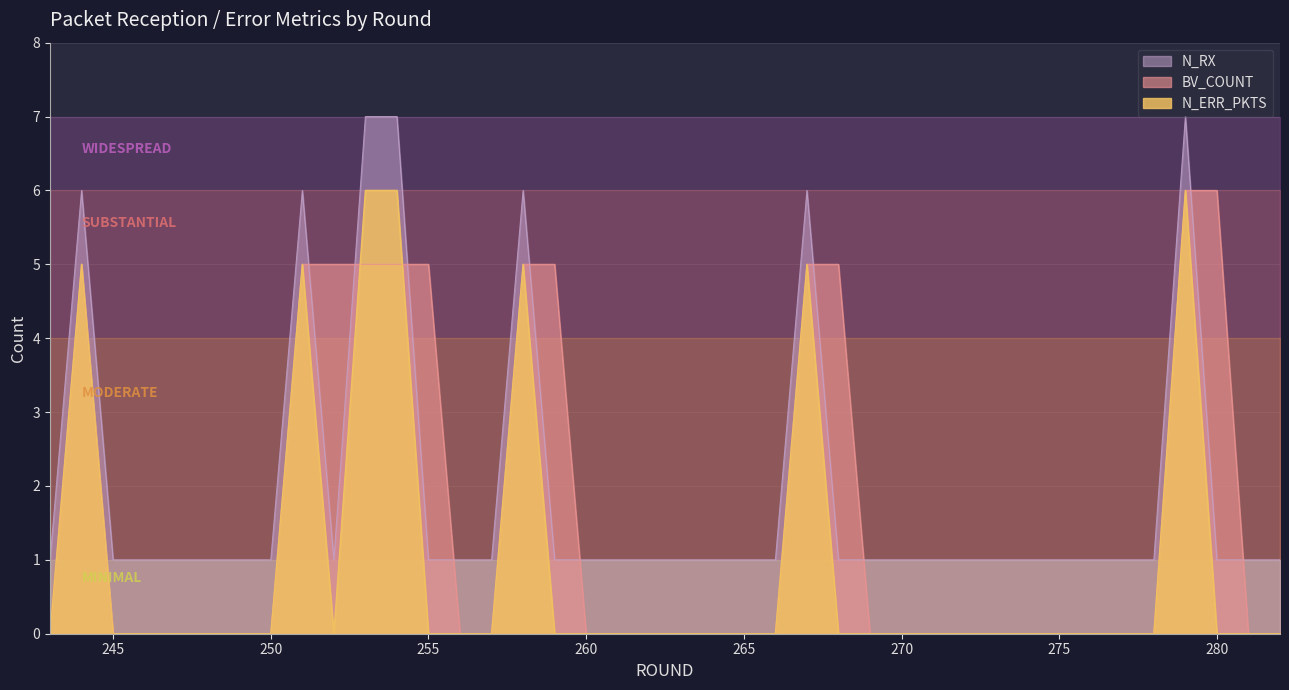

At which category is the sum across all series the highest?

279